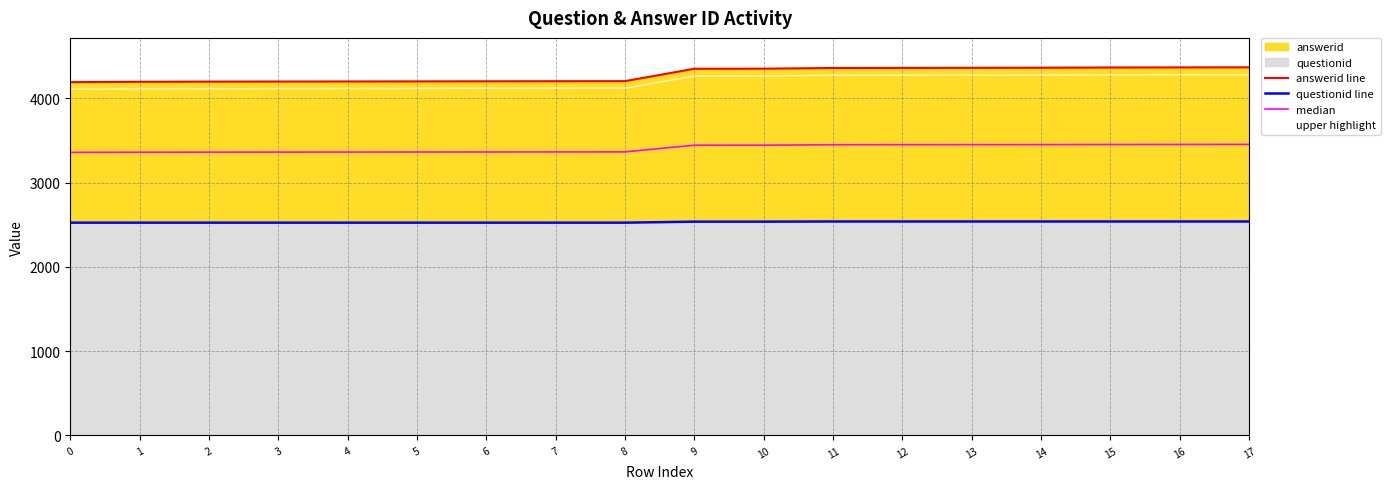

What is the total value across all series at 1?

14198.5